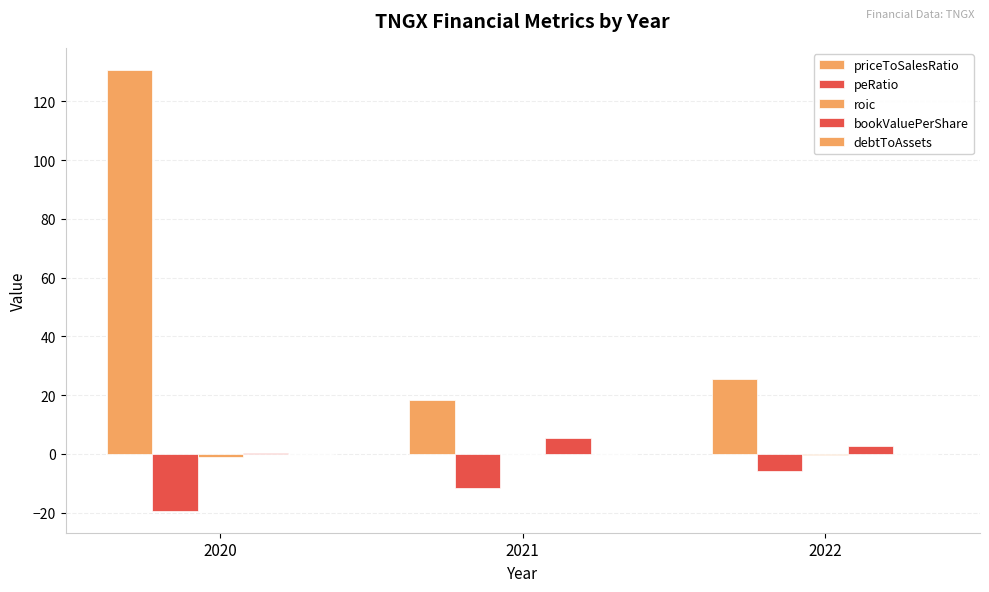

Does the chart contain stacked bars?

No